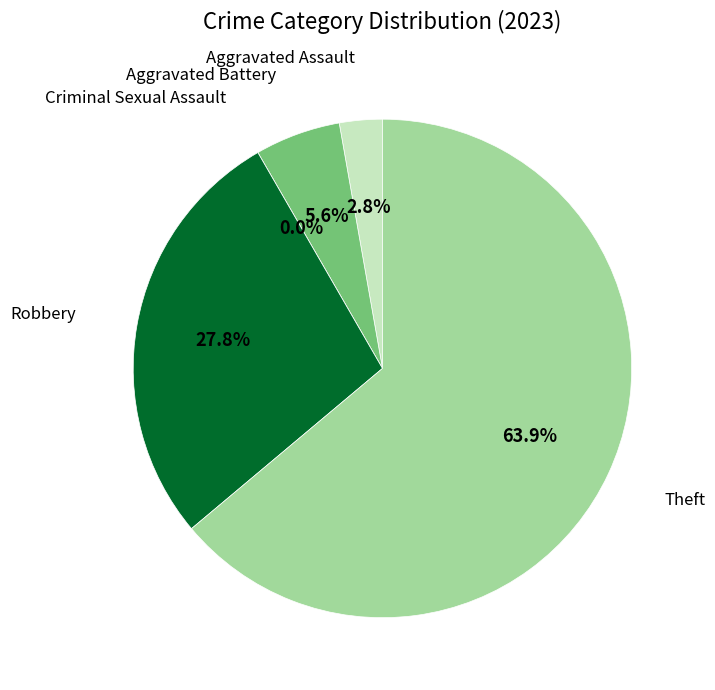

To the nearest percent, what is the difference between the largest and smallest slice percentages?

64%